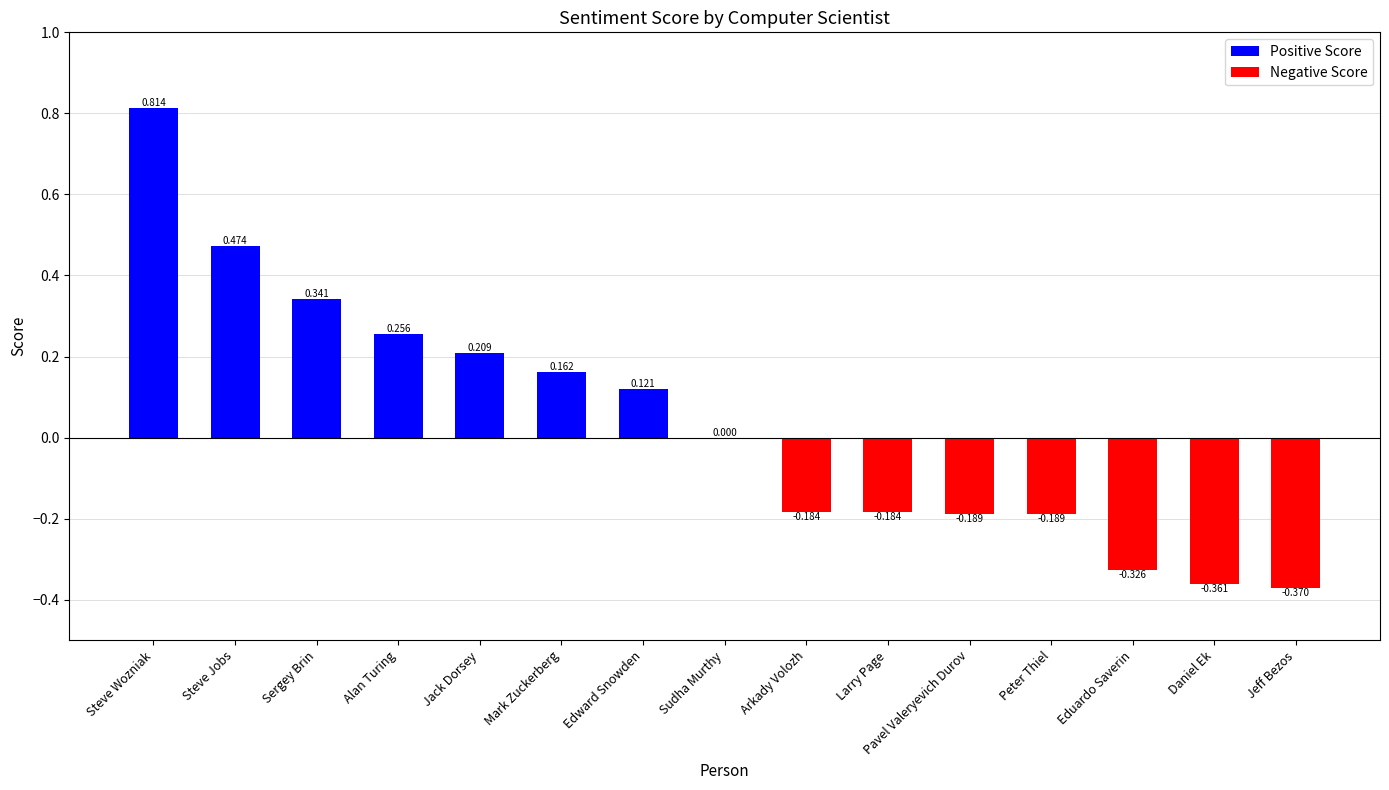

Where does the data first go above 0?

Steve Wozniak